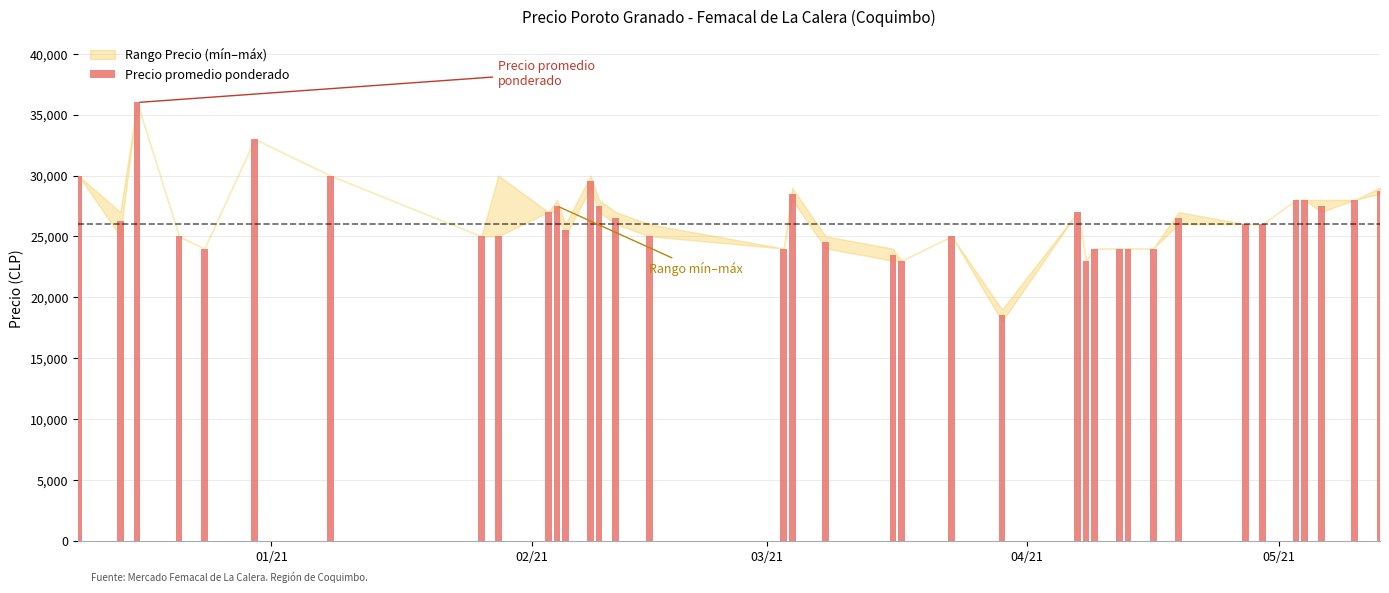

What is the value of the 15th bar from the left?

26521